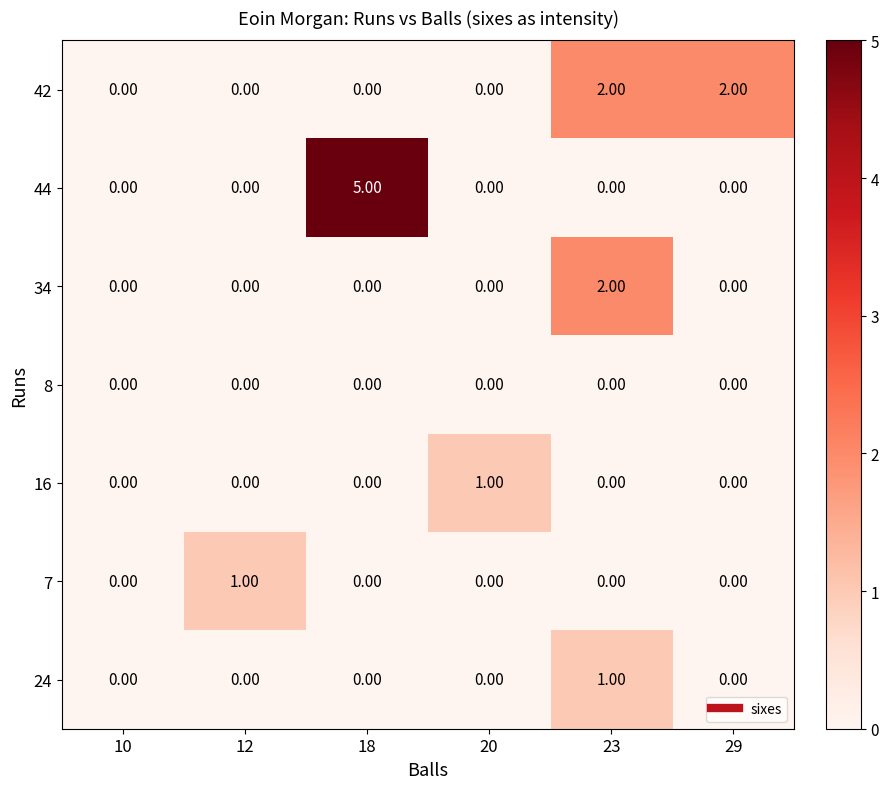

Which series has the largest total across all categories?

44